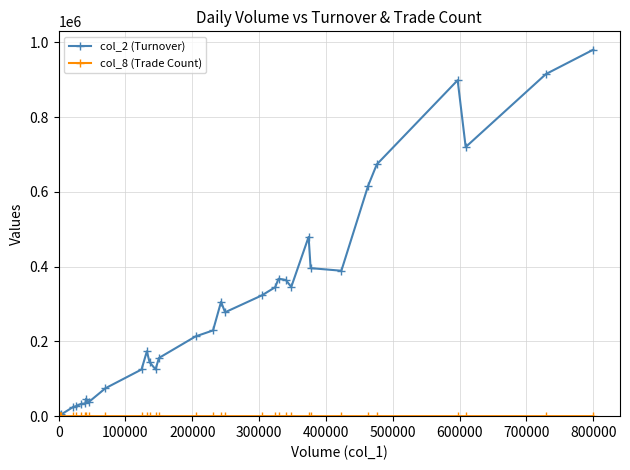

What is the sum of all col_2 (Turnover) values?

9853830